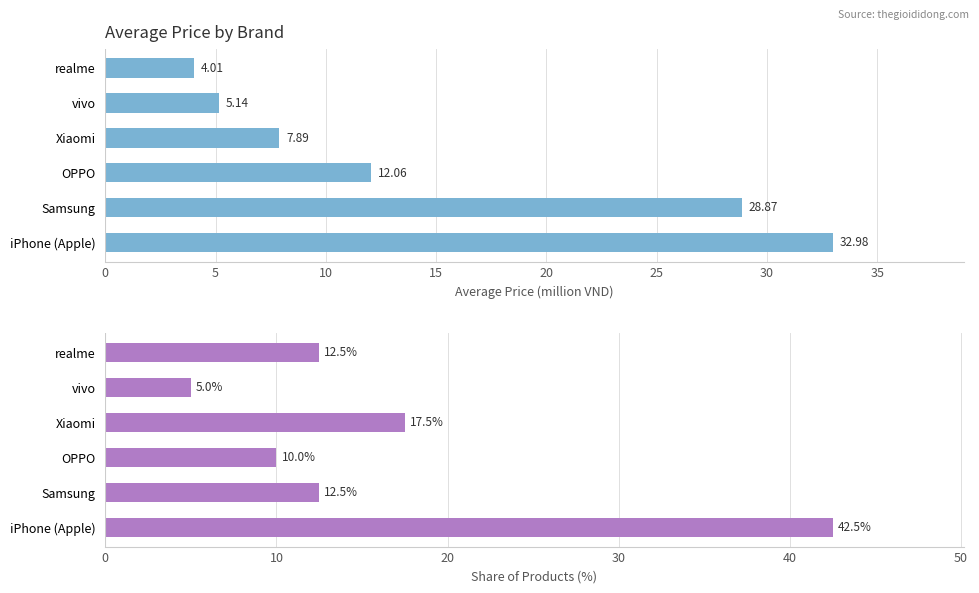

Is it true that Share of Products (%) equals 25.7 at iPhone (Apple)?

False